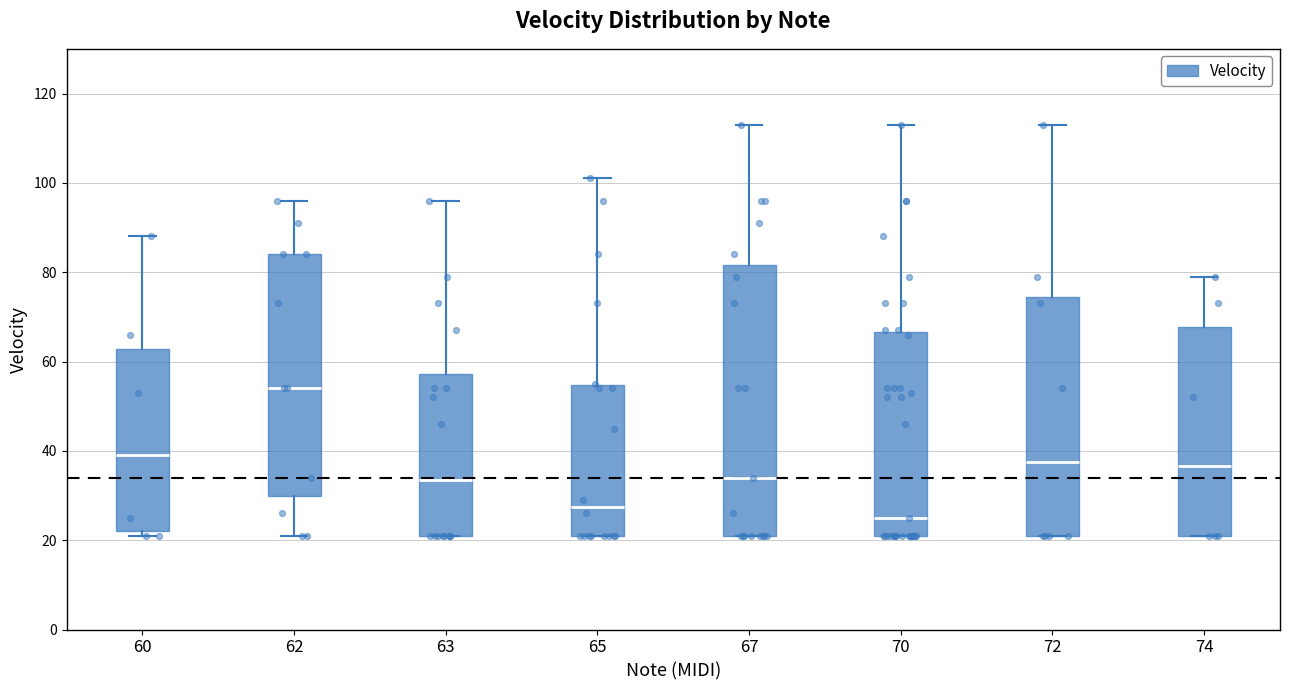

Which box is the tallest, from its lower edge to its upper edge?

67